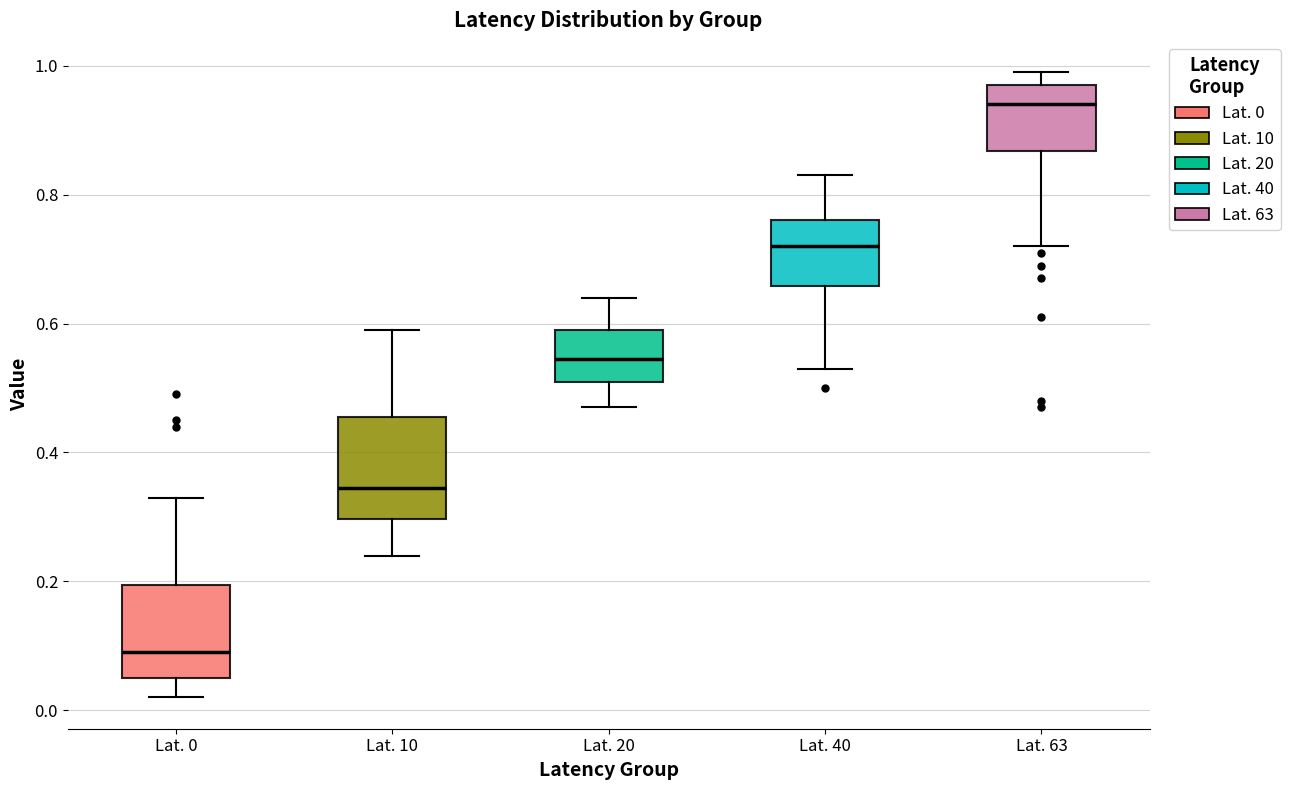

Which box has the lowest median line?

Lat. 0